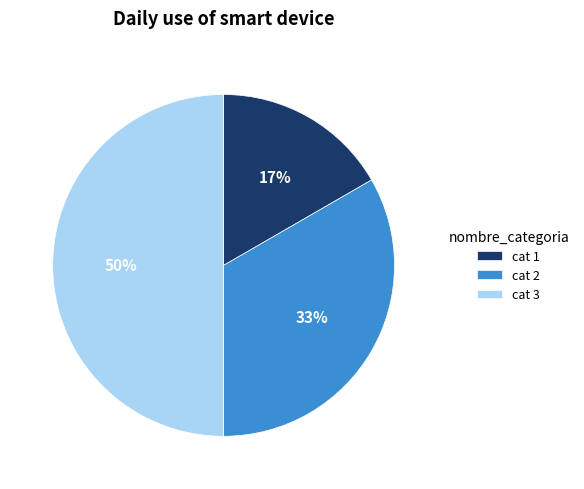

Does cat 1 represent more than half of the total?

No